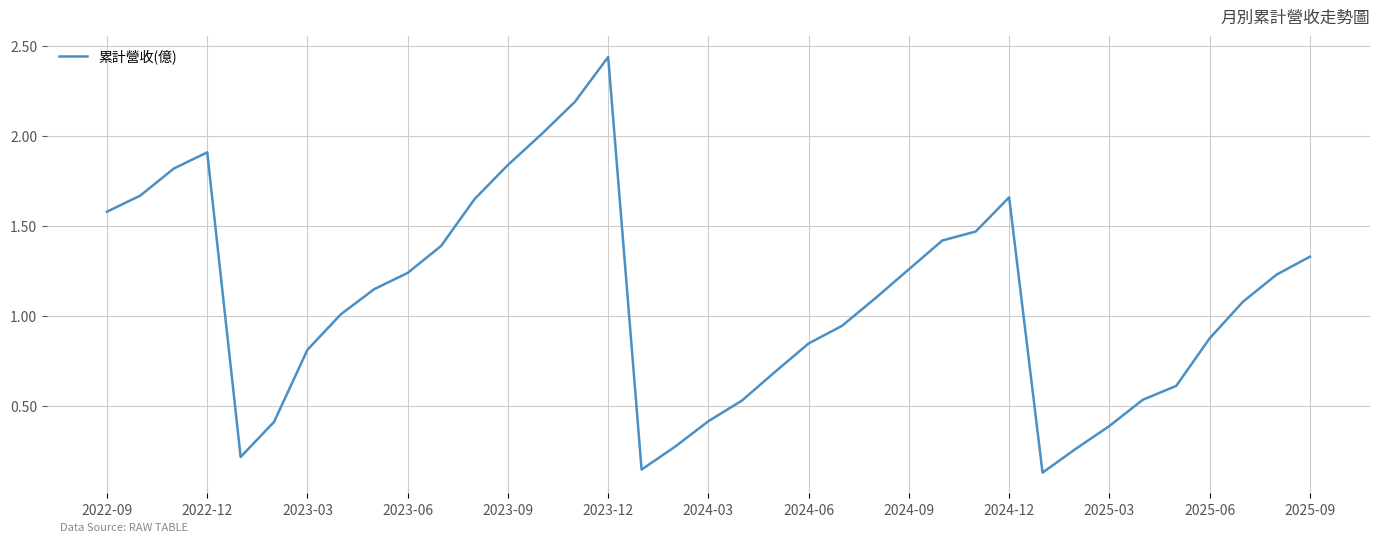

How many interior local peaks (higher than both neighbors) does the data have?

3